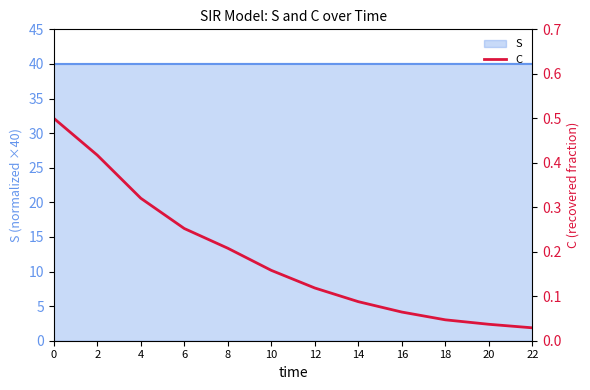

What is the value of the 7th point from the left?

0.1